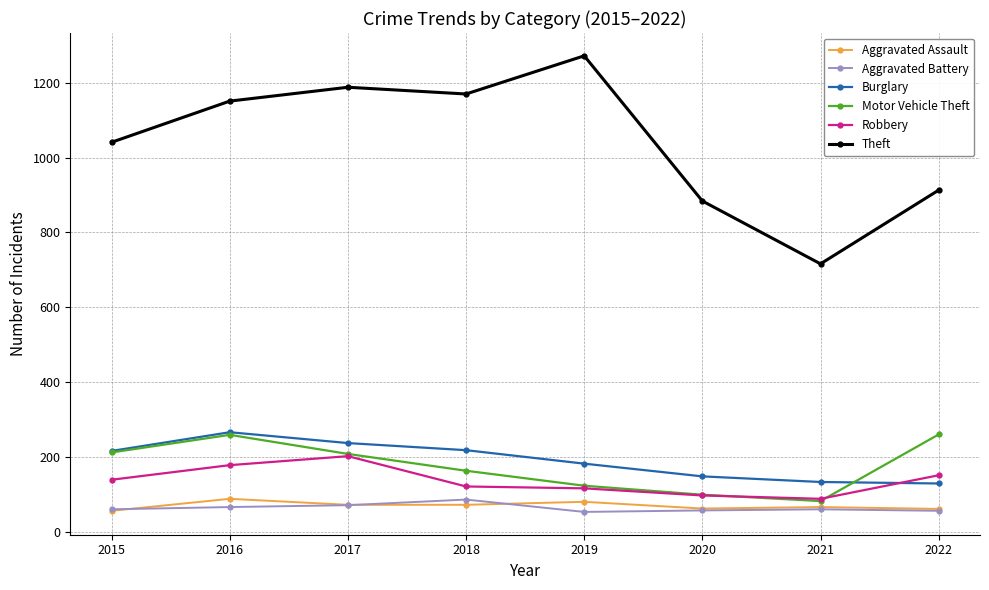

True or false: Aggravated Assault and Aggravated Battery cross at least once.

True